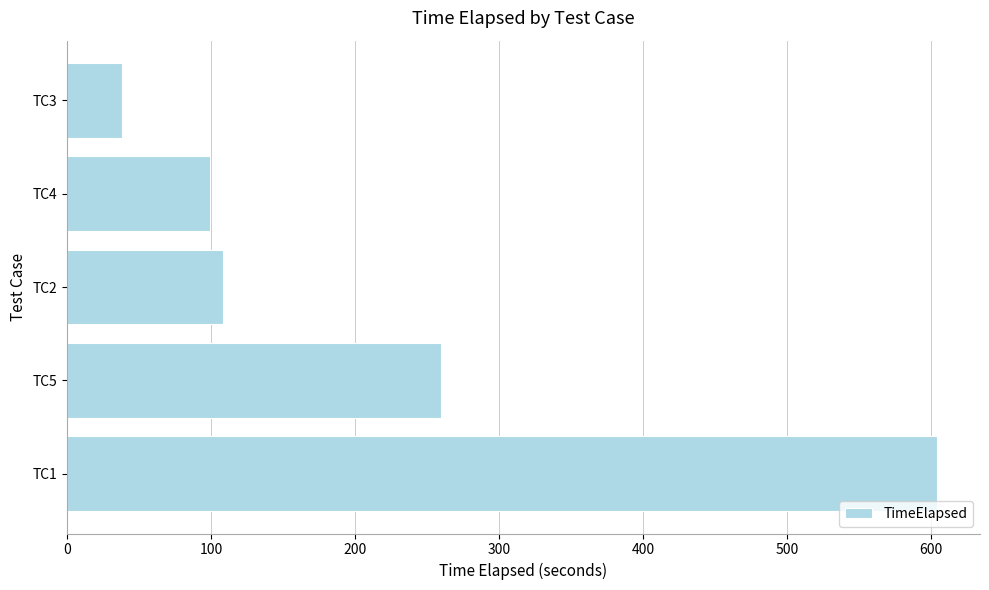

Where is the data nearest to the value 321?

TC5